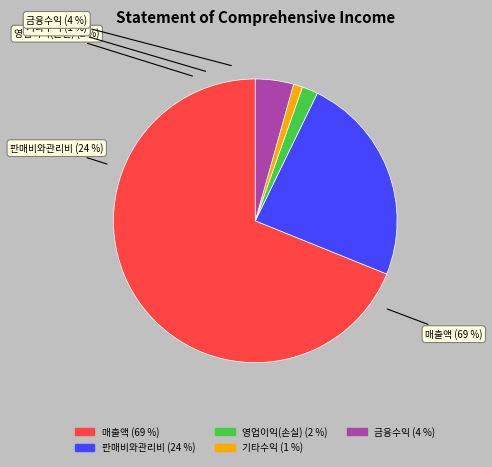

To the nearest percent, what percentage of the pie is 판매비와관리비?

24%